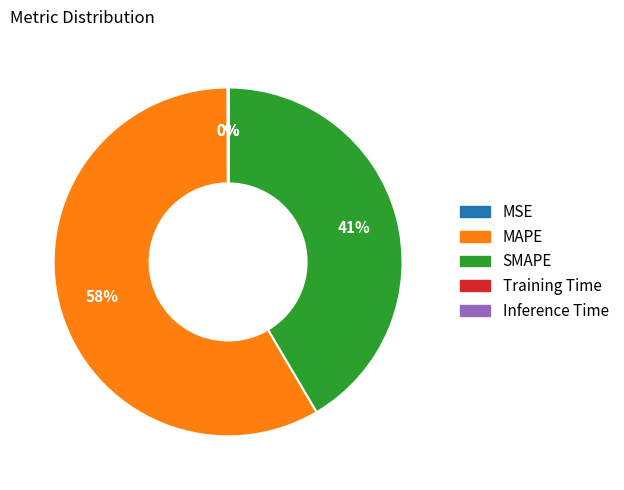

What is the largest slice in the pie chart?

MAPE